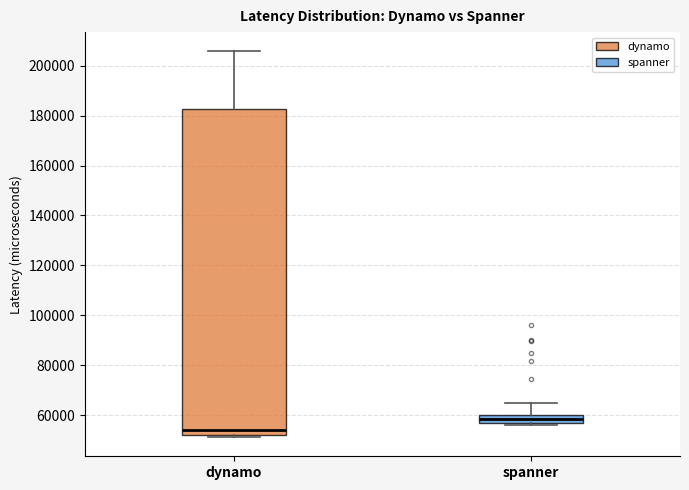

Reading left to right, transcribe this box plot: for each box, give where its median line is, the range the box spans, and where its two whiskers end, as read against the y-axis. The values are not printed on the chart, so give them approximately, as read against the axis.

dynamo: median 54000, box 52000 to 182000, whiskers 52000 (just below the box's lower edge) to 206000
spanner: median 58000, box 56000 to 60000, whiskers 56000 (just below the box's lower edge) to 66000